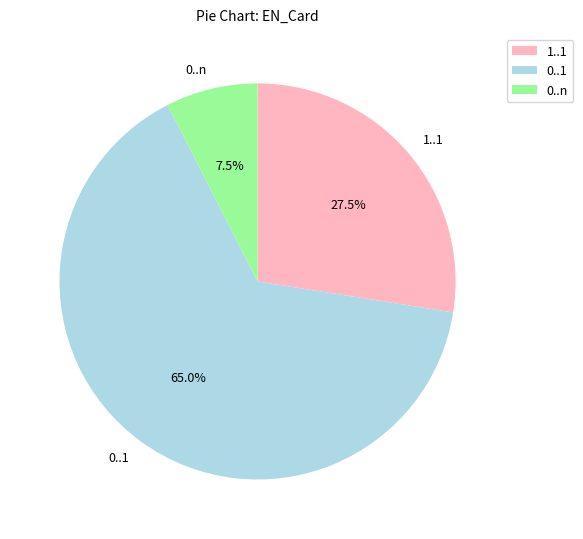

What percentage is the 0..1 slice, to the nearest percent?

65%